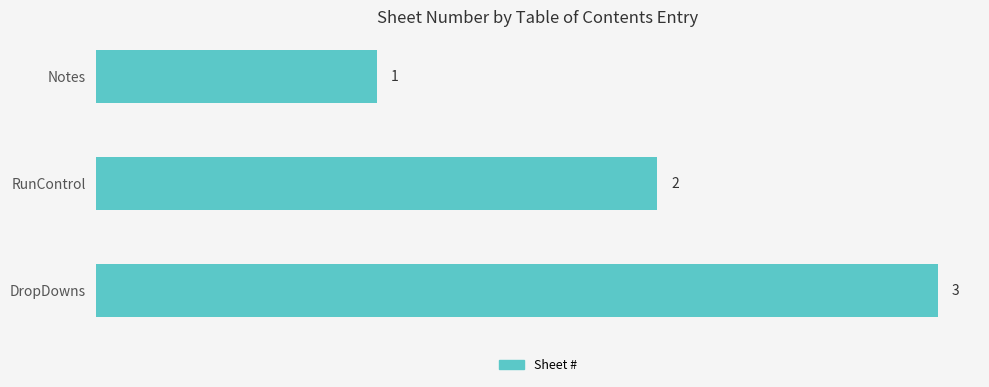

Count the values in the range 1 to 3.

3